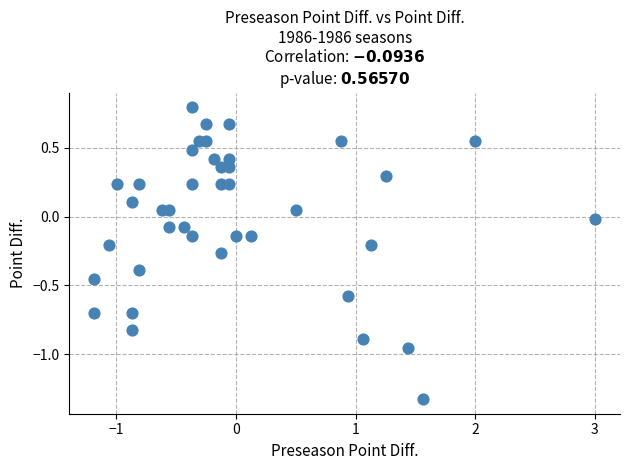

What is the range of Y values (max minus min)?

2.1